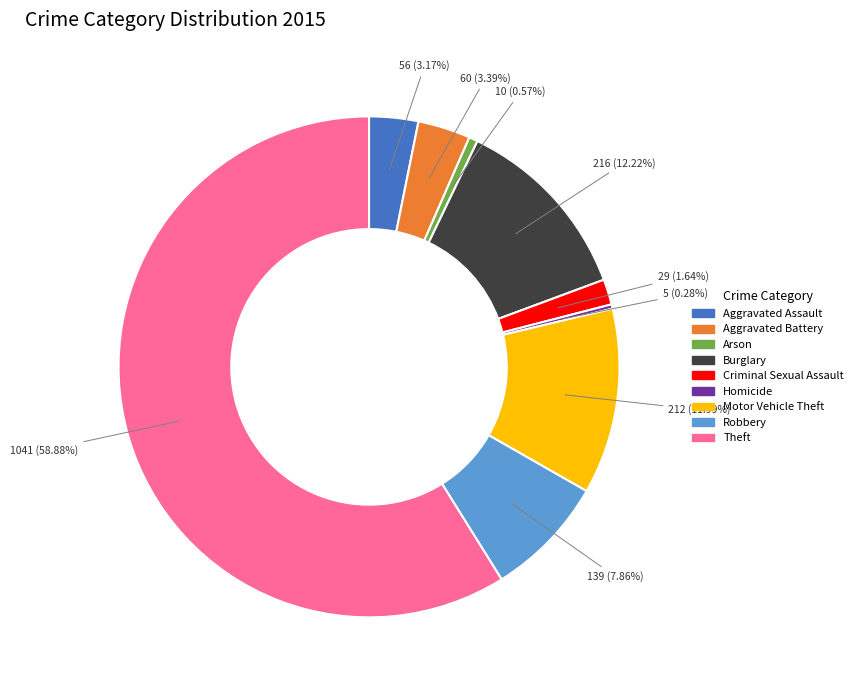

Is it true that Homicide is 8% of the pie?

False